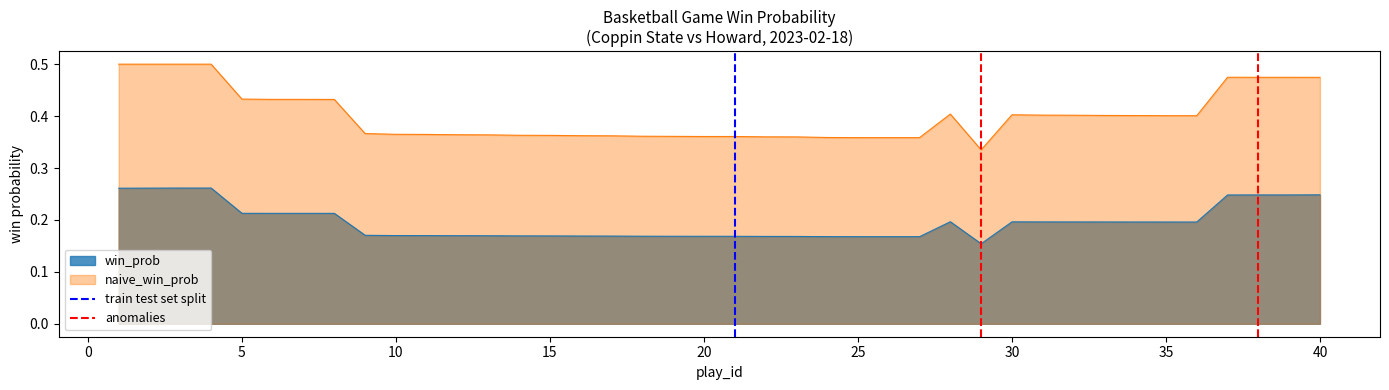

True or false: naive_win_prob and win_prob cross at least once.

False